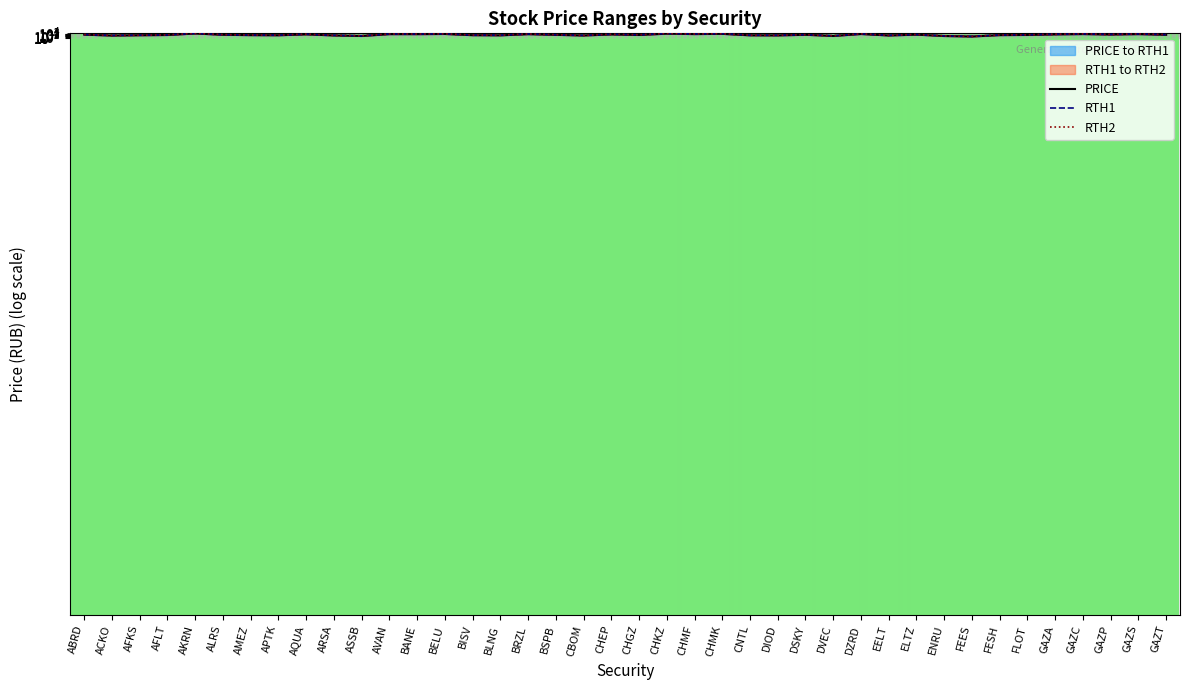

Is the value of PRICE at AMEZ greater than the value of RTH1 at CHMF?

No